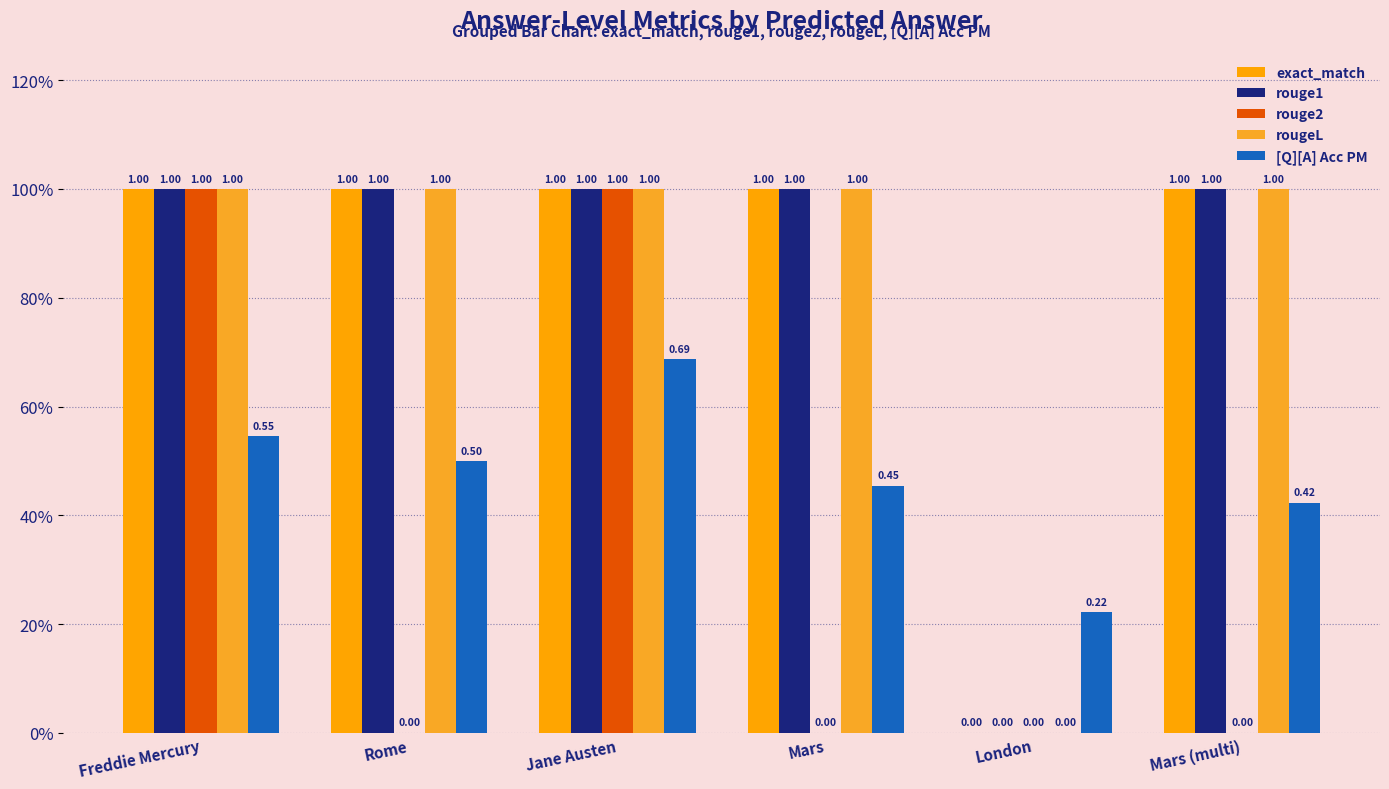

What is the difference between the second highest and minimum values in the rouge2 series?

1.0